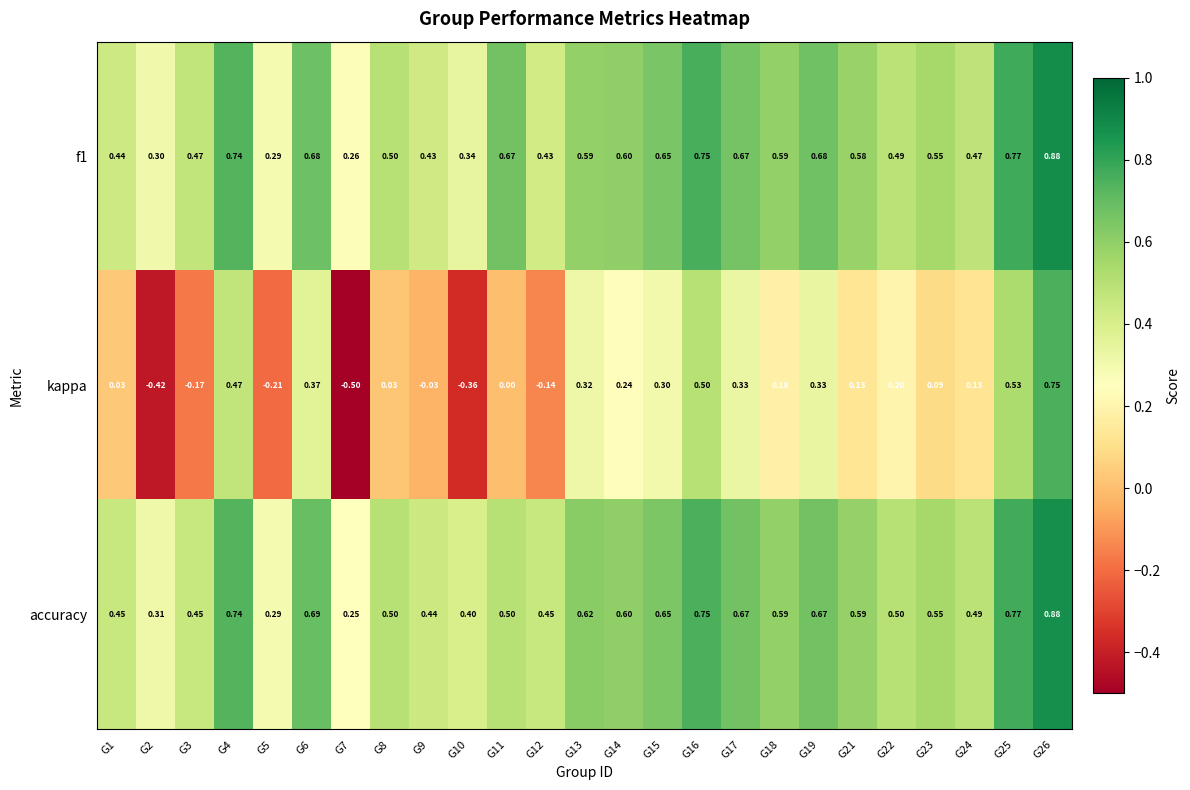

Which has a higher value, G19 or G7?

G19